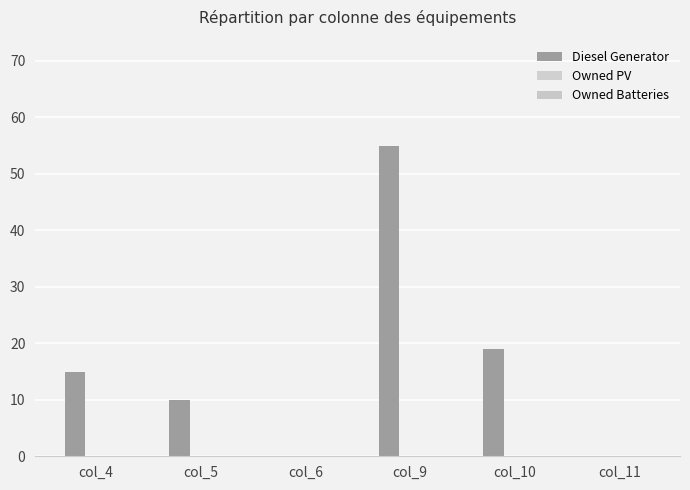

Are the bars horizontal?

No